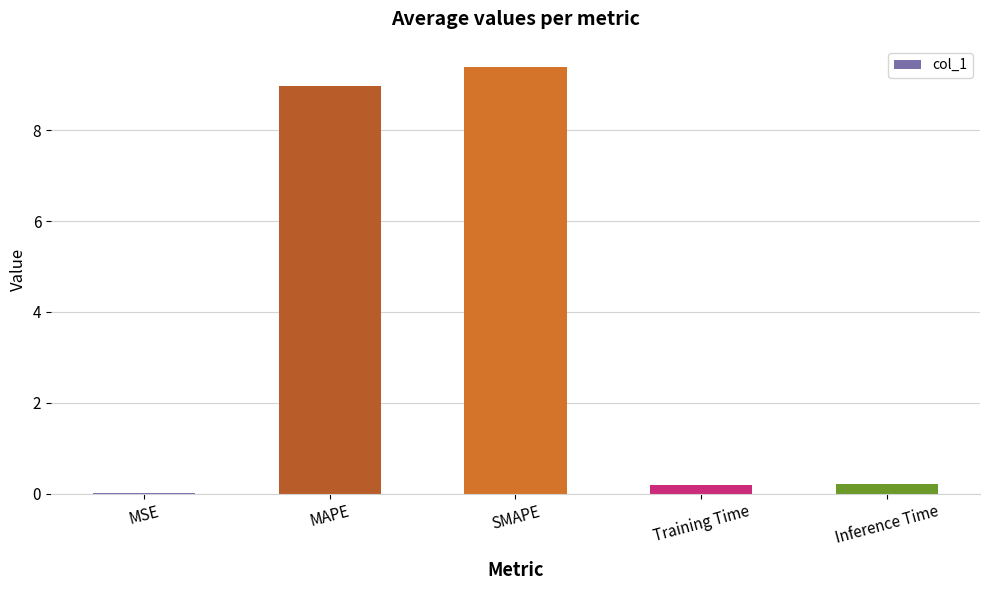

What is the change in value from SMAPE to Training Time?

-9.2